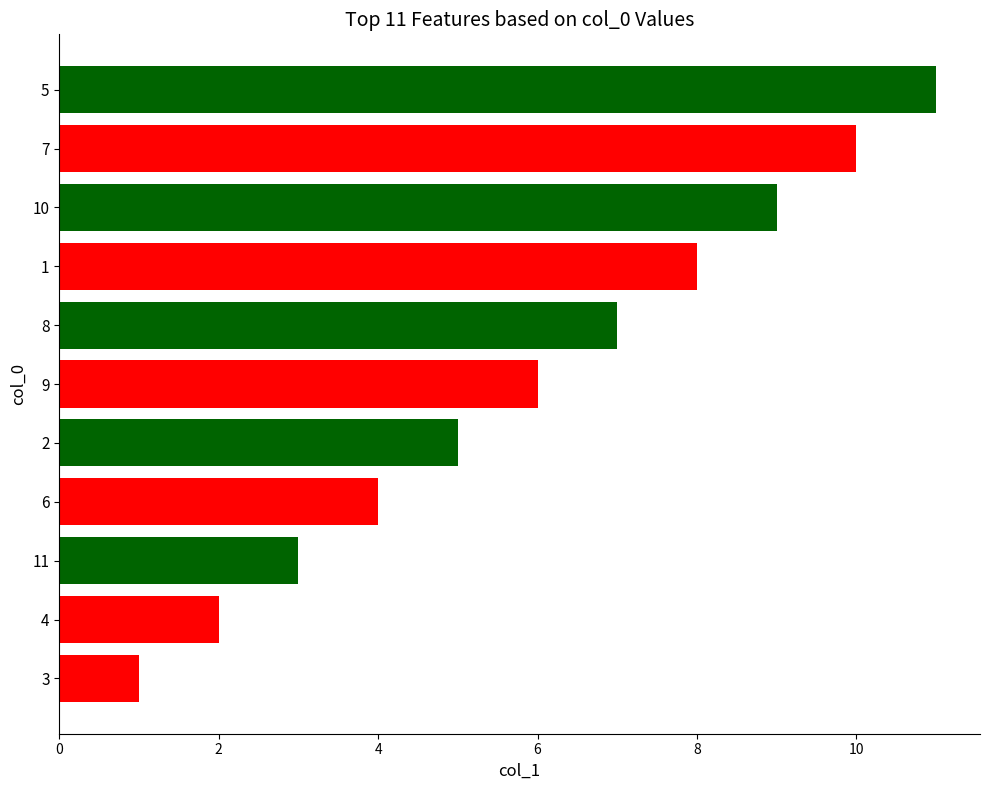

What is the sum of the values at 6 and 10?

13